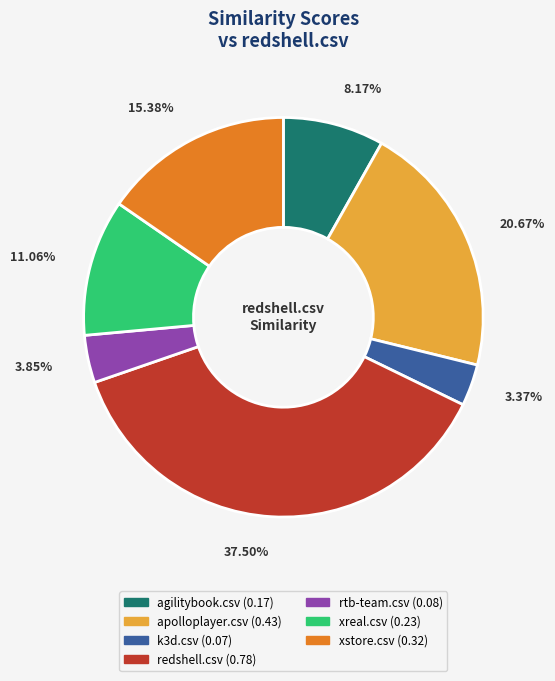

Which has a higher value, rtb-team.csv or xstore.csv?

xstore.csv